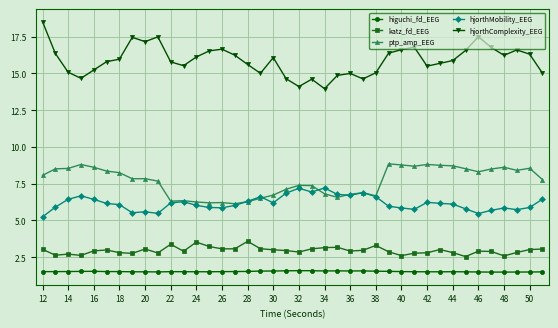

What are all the series names shown in the legend?

higuchi_fd_EEG, katz_fd_EEG, ptp_amp_EEG, hjorthMobility_EEG, hjorthComplexity_EEG